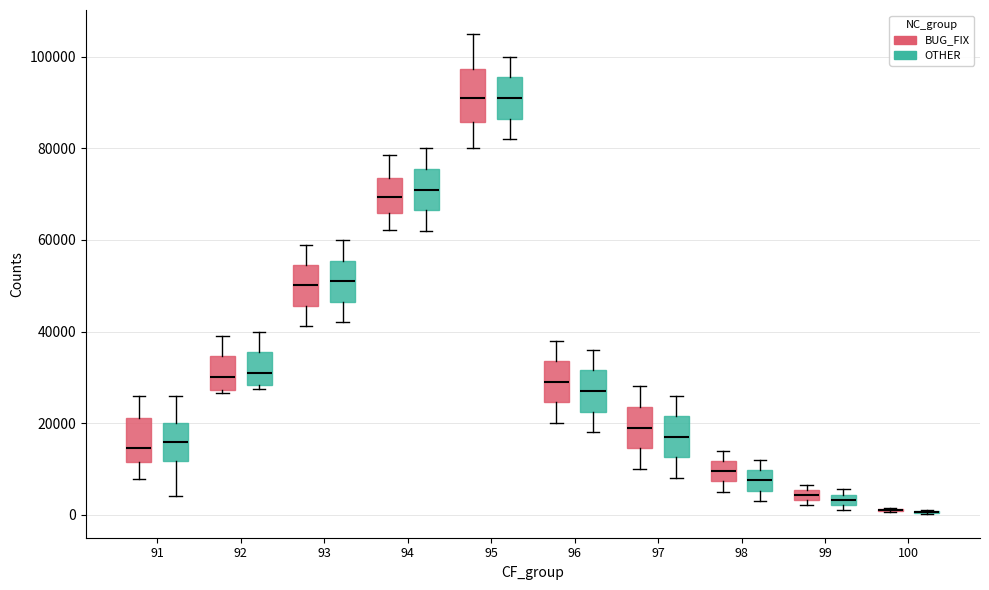

Where does the median line of the box for 94 (BUG_FIX) sit on the y-axis? The values are not printed on the chart, so give them approximately, as read against the axis.

70000